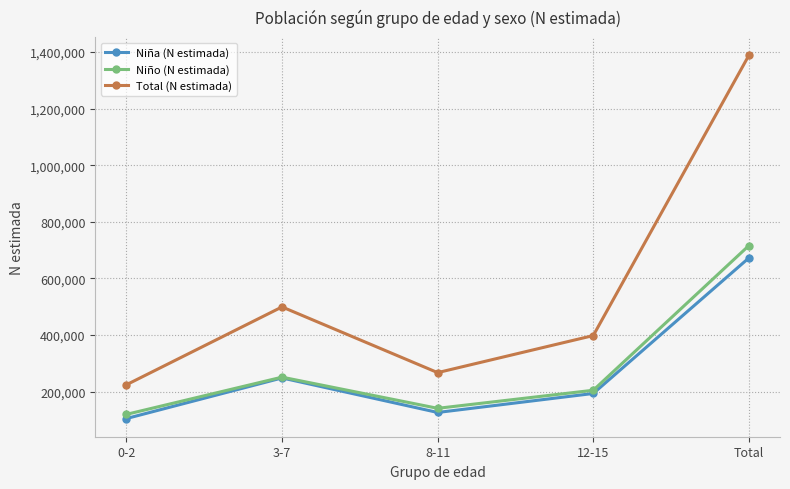

Is this an area chart (filled region under the line)?

No